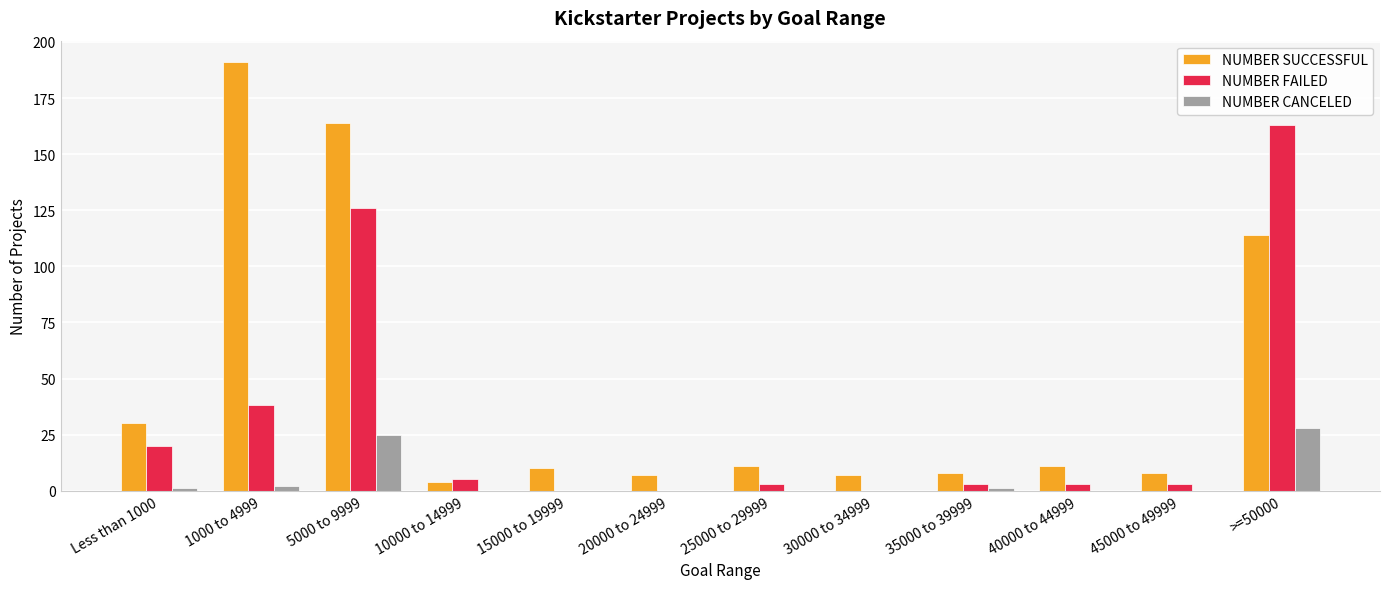

Which category has the highest value across all series?

1000 to 4999